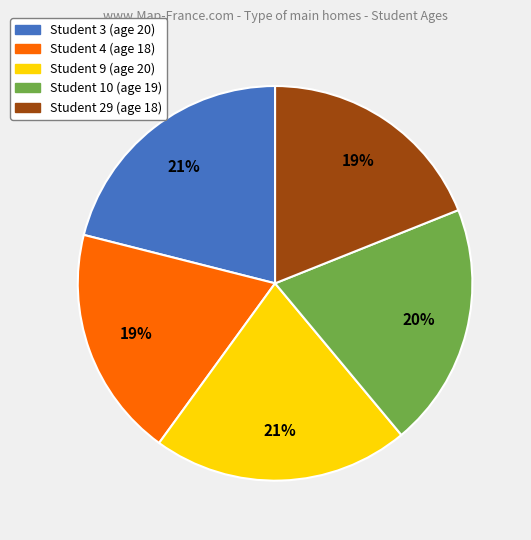

To the nearest percent, what is the average slice percentage?

20%